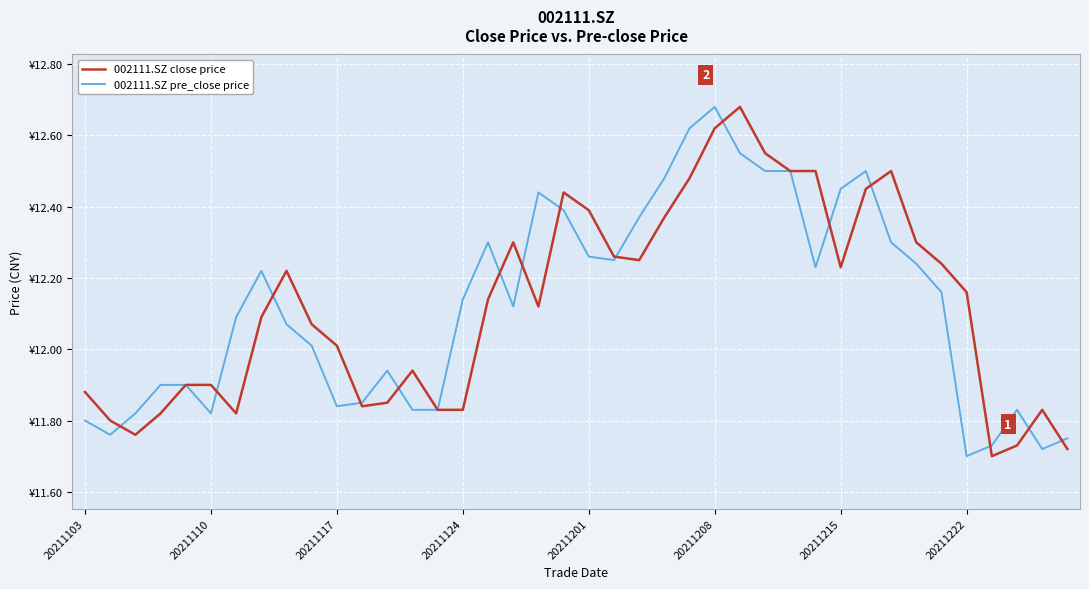

Does the chart display data point markers on the line(s)?

No